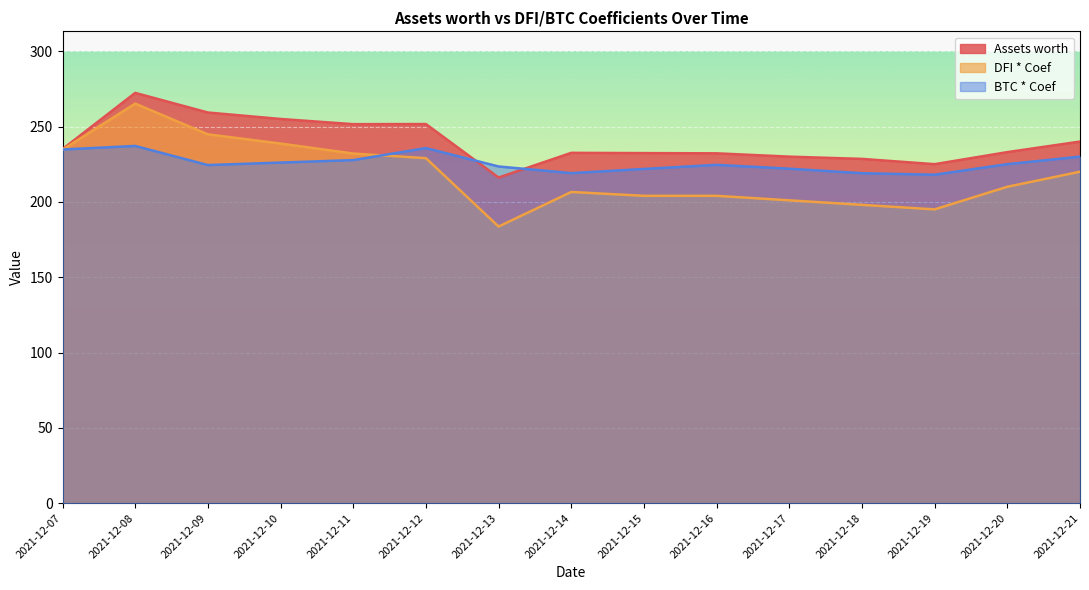

List the series in order of their peak value, lowest first.

BTC * Coef, DFI * Coef, Assets worth